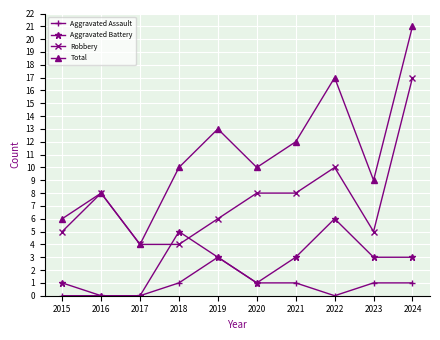

True or false: Aggravated Assault and Robbery intersect in this chart.

False